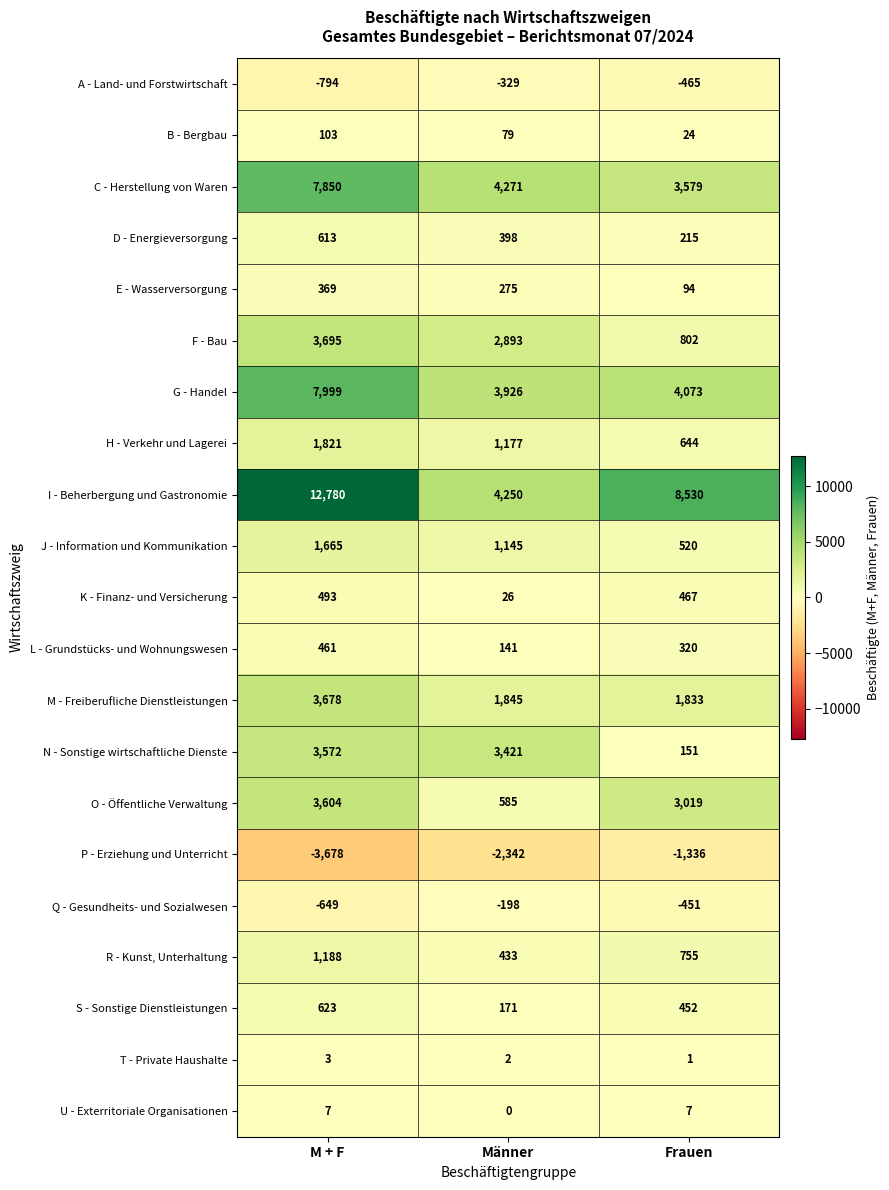

What is the spread (max minus min) of values at Frauen?

9866